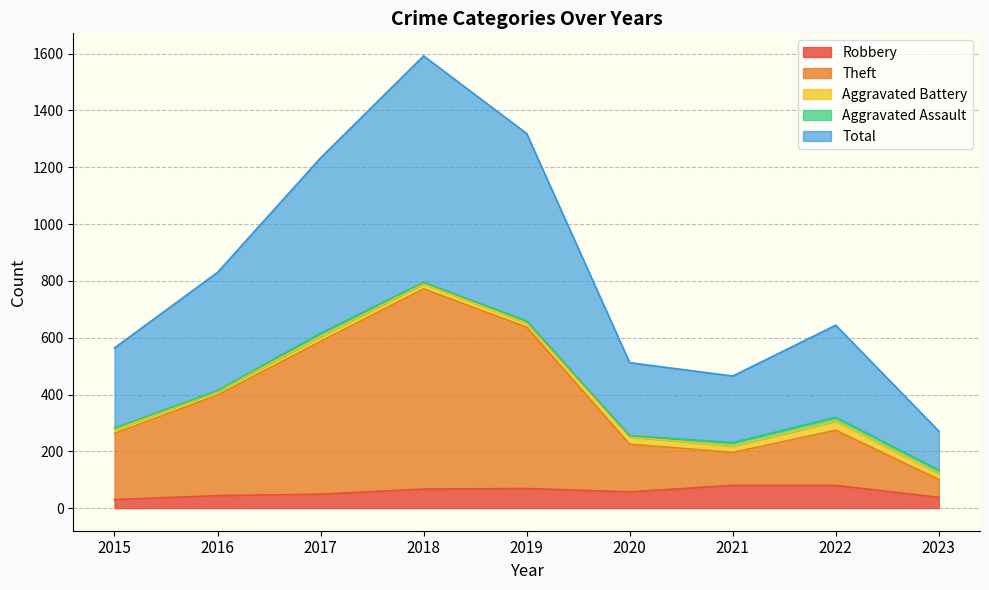

How many values in the Total series are below 644?

4